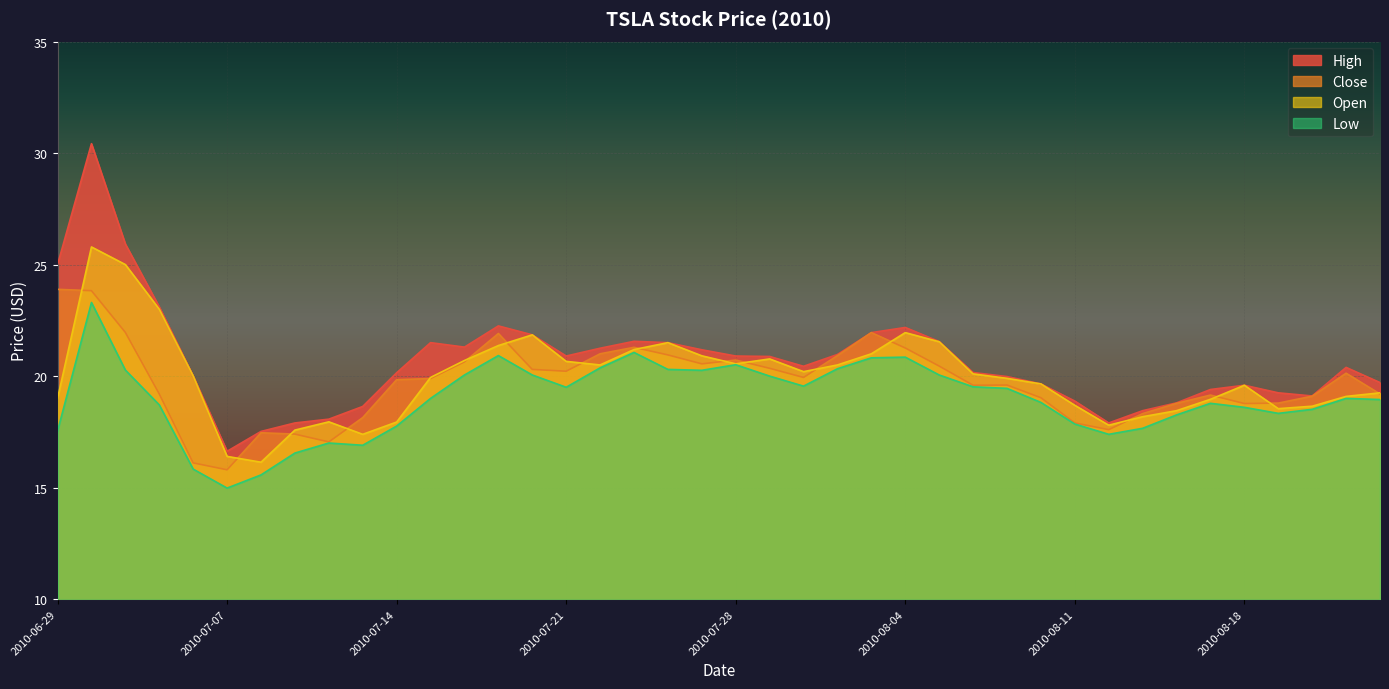

Where do Close and Open first cross each other?

2010-06-29 and 2010-06-30